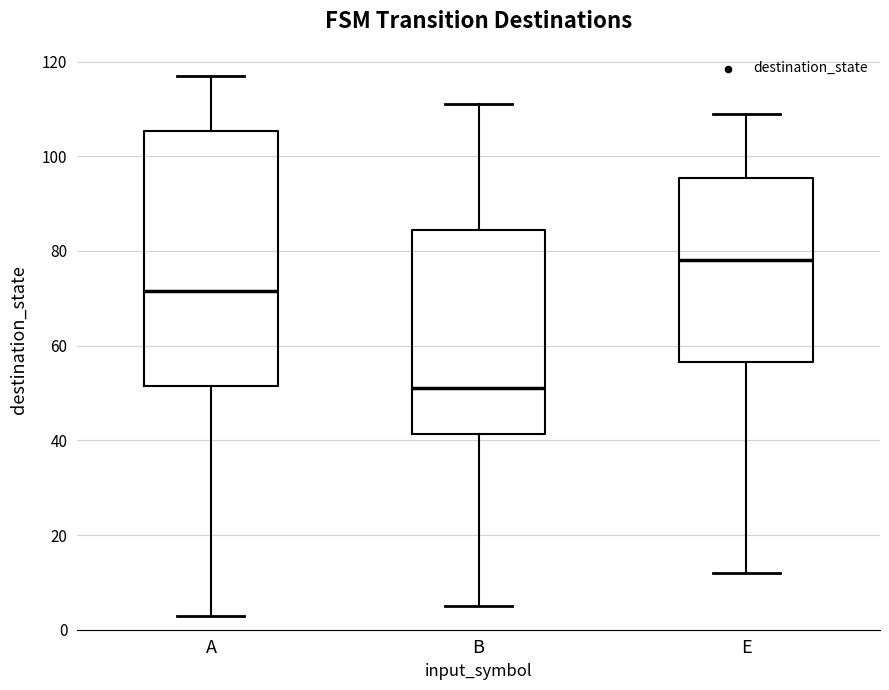

Which box's median line is the highest?

E